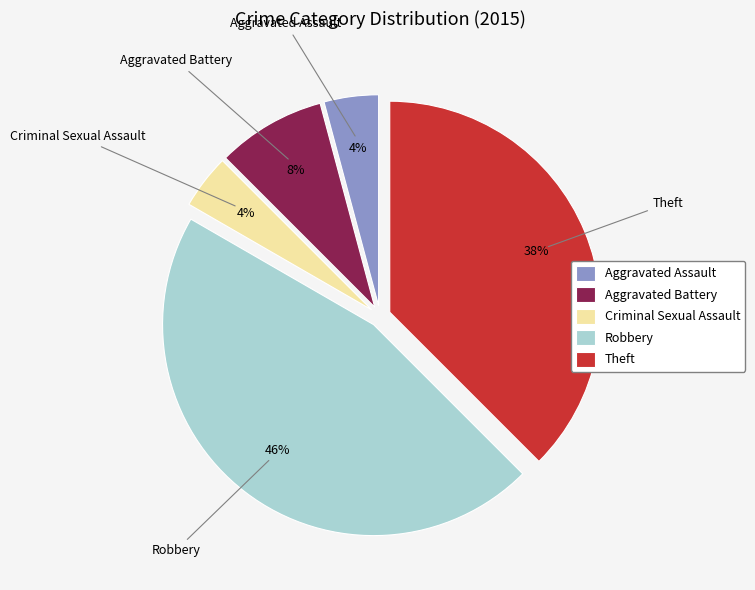

To the nearest percent, what portion does Criminal Sexual Assault represent?

4%